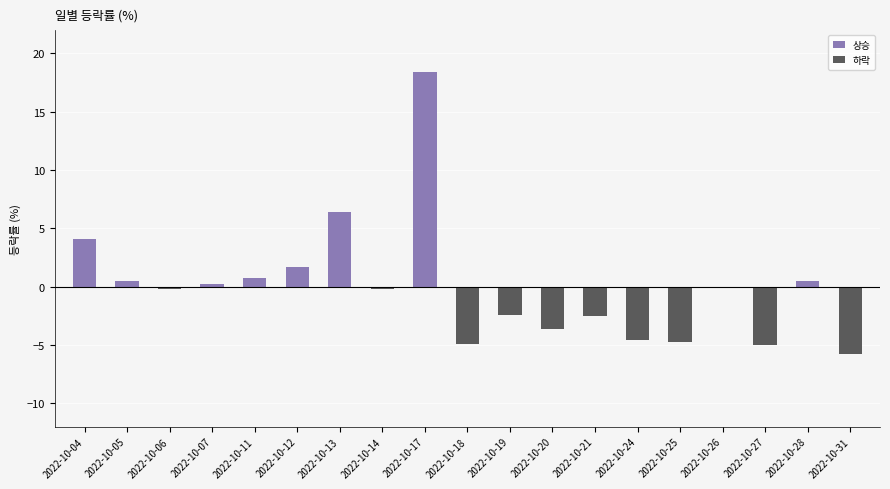

Which has a higher value, 2022-10-21 or 2022-10-12?

2022-10-12